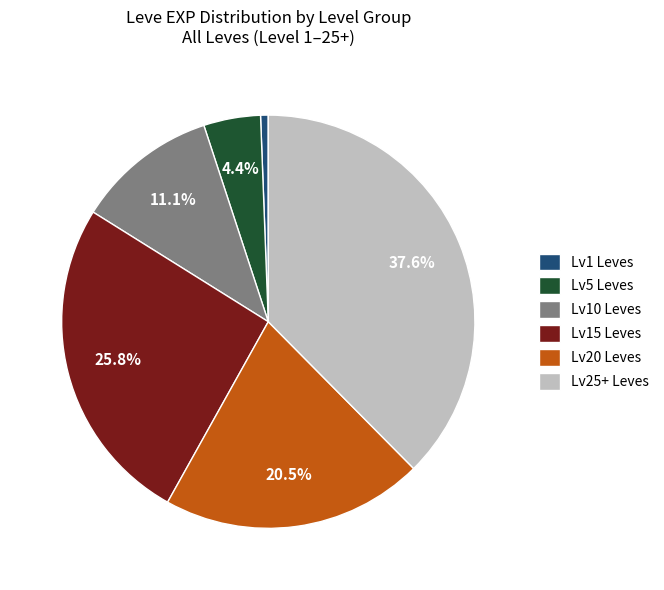

Count the number of slices in the pie.

6